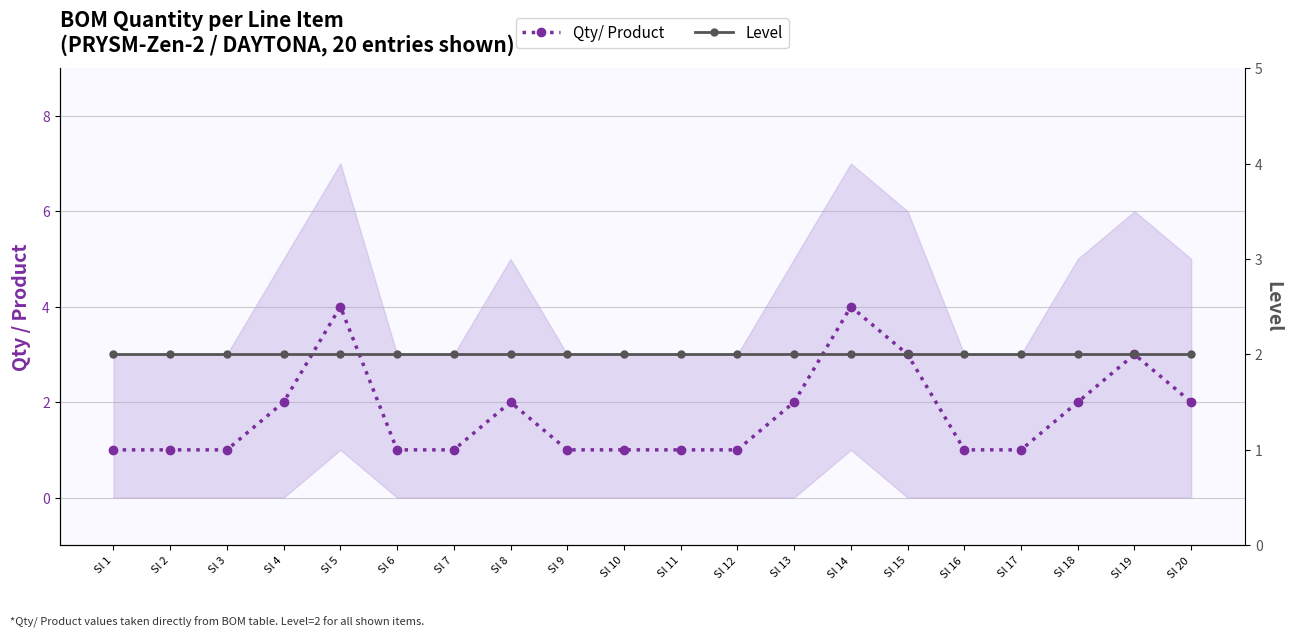

Which series ends up on top after the final intersection of Qty/ Product and Level?

Level